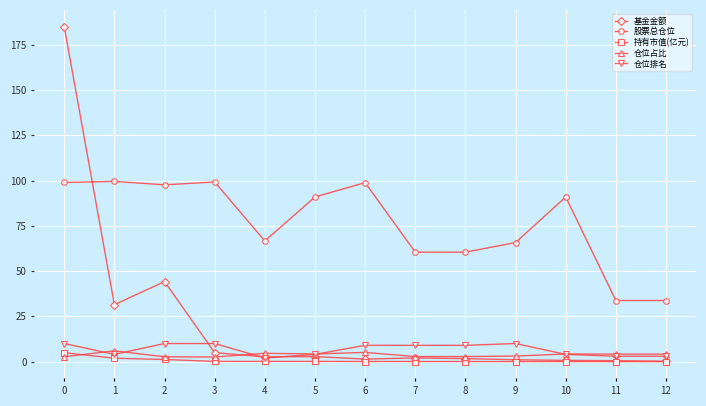

How many lines are shown in the chart?

5